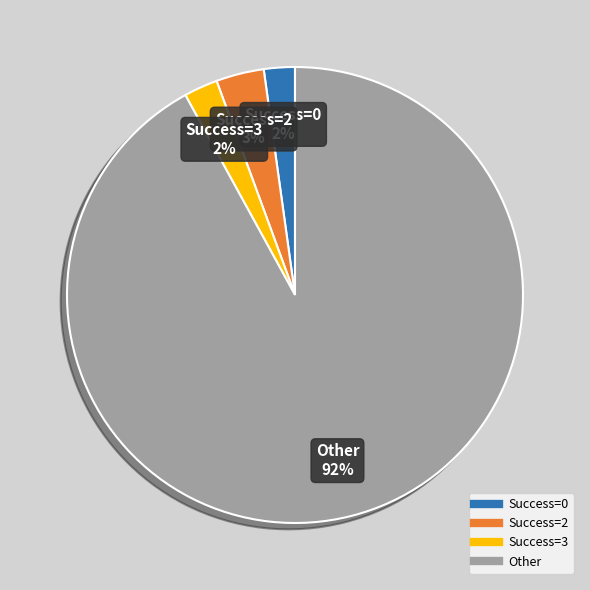

Is there a majority slice in this chart?

Yes